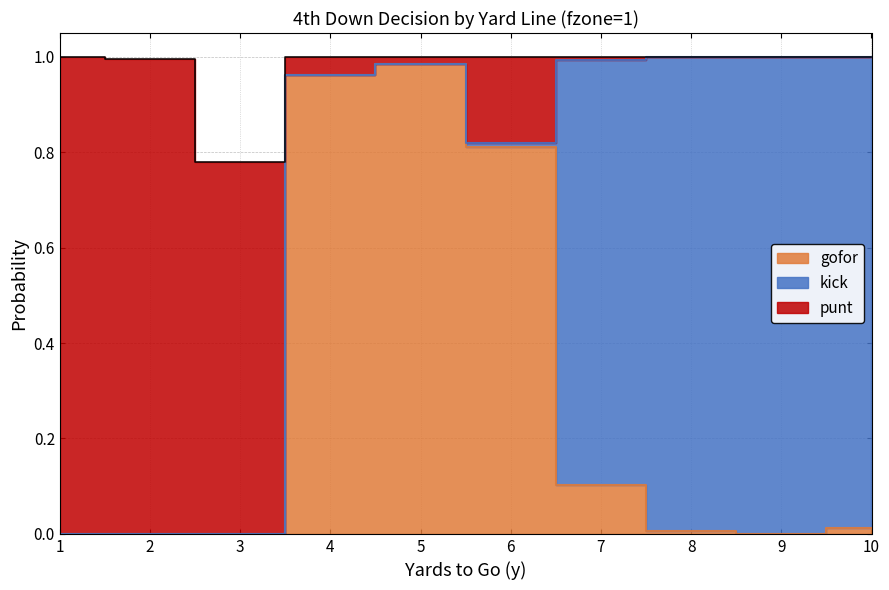

How many data points in punt are above 0?

7